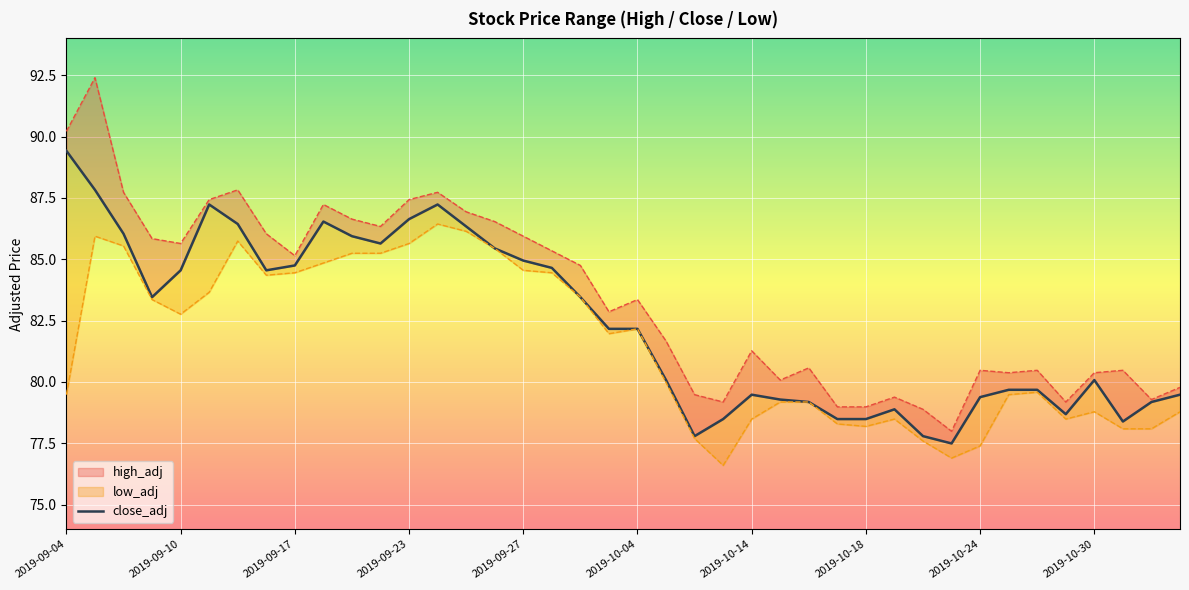

Reading right to left, list all the values displayed in this chart.

79.5	79.2	78.4	80.1	78.7	79.7	79.7	79.4	77.5	77.8	78.9	78.5	78.5	79.2	79.3	79.5	78.5	77.8	80.1	82.2	82.2	83.5	84.6	84.9	85.4	86.3	87.2	86.6	85.6	85.9	86.5	84.7	84.6	86.4	87.2	84.6	83.5	86.0	87.8	89.4